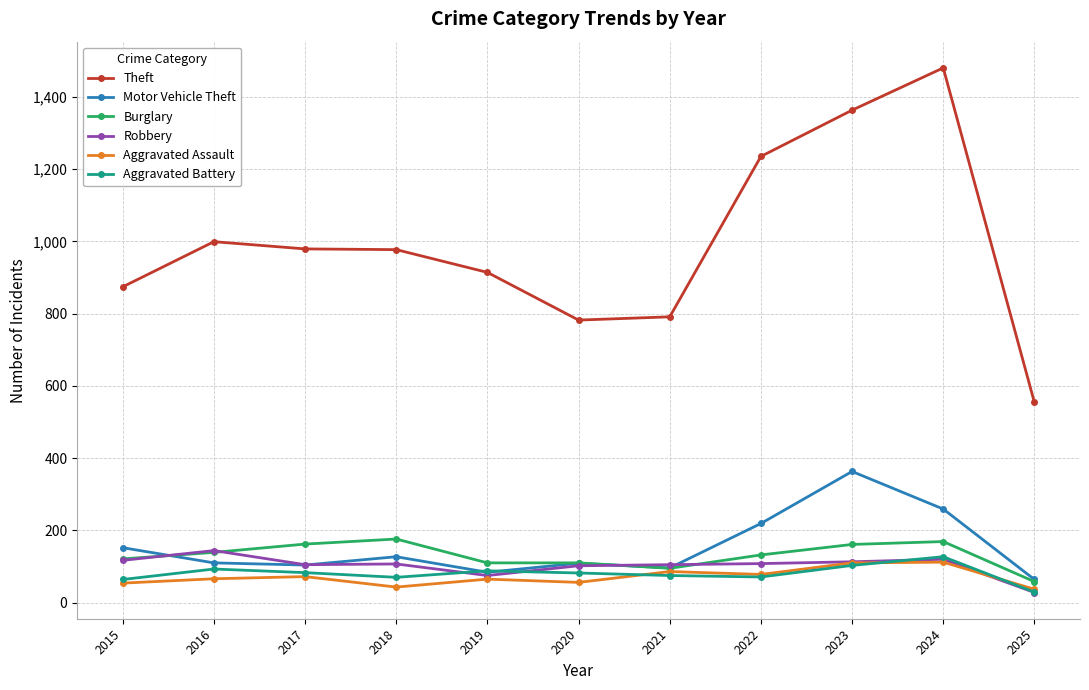

Which series changed the most between 2020 and 2023?

Theft